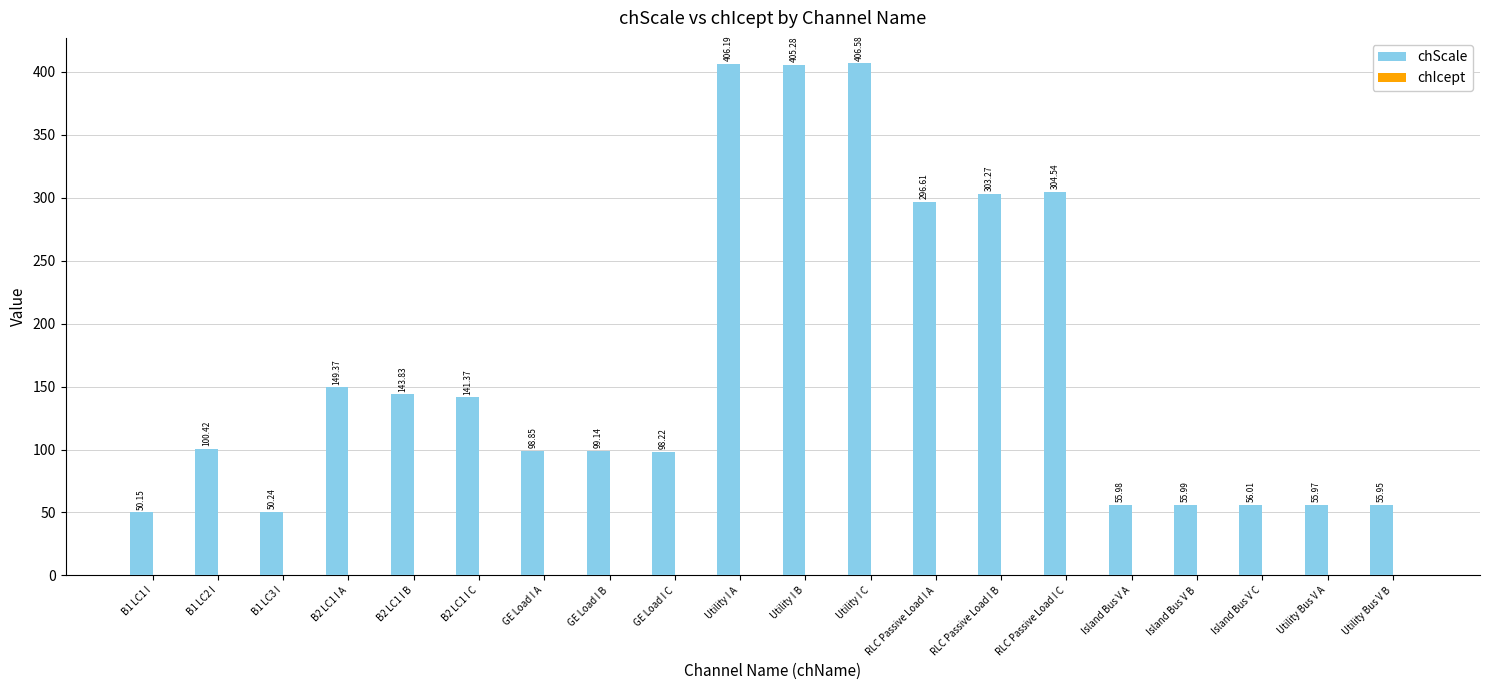

Approximately how many times larger is the value at B1 LC3 I compared to Utility Bus V B?

0.9